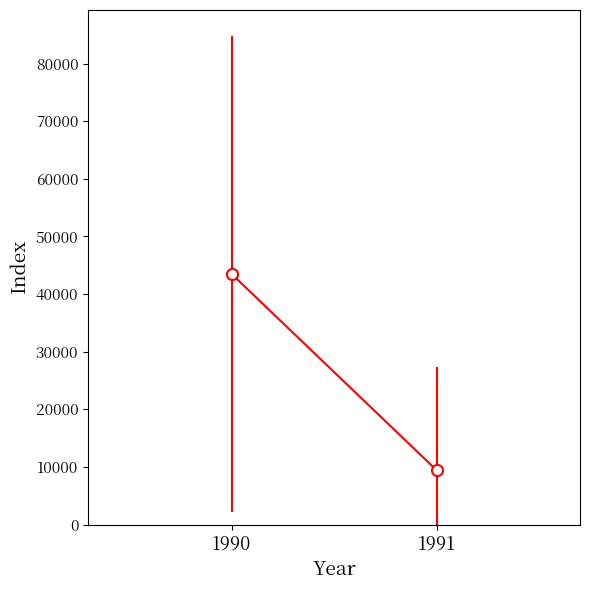

What is the difference between the maximum and minimum values?

34066.8